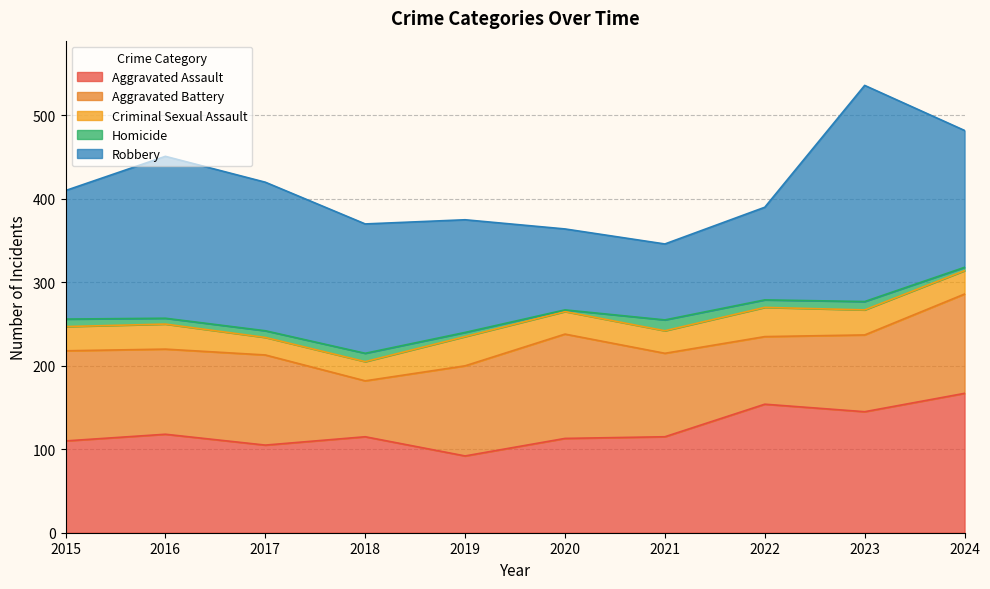

What is the difference between the second highest and second lowest values in the Aggravated Assault series?

49